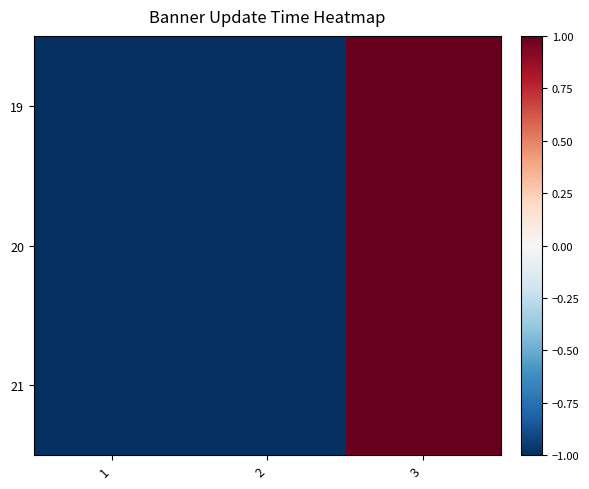

What is the greatest value displayed?

1.0